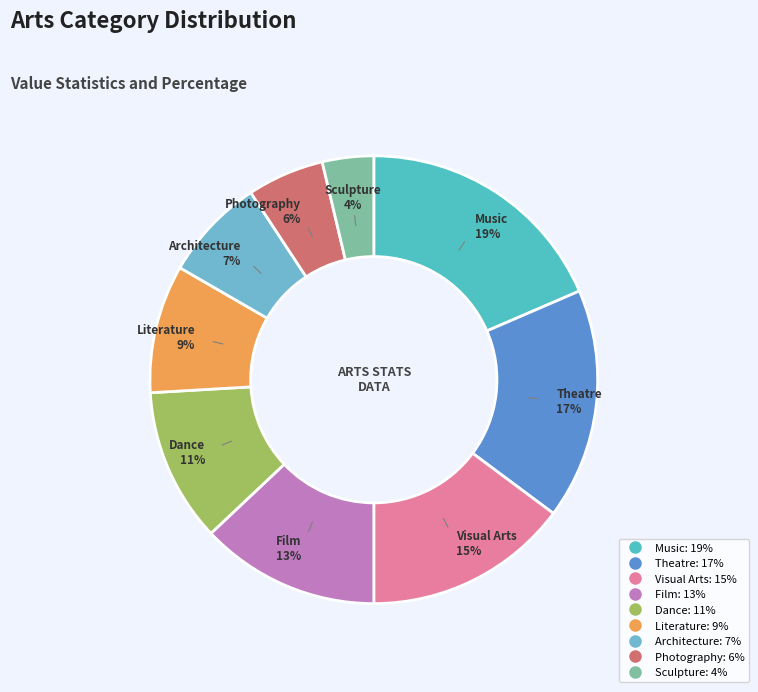

The Photography slice represents 6% of the pie. True or false?

True